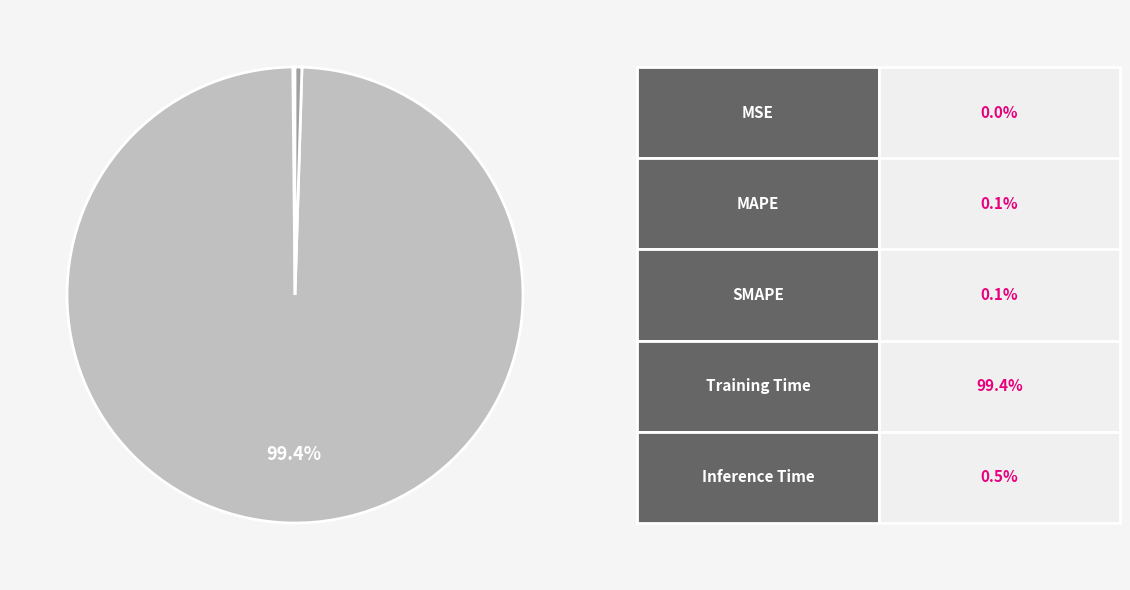

Is there a majority slice in this chart?

Yes